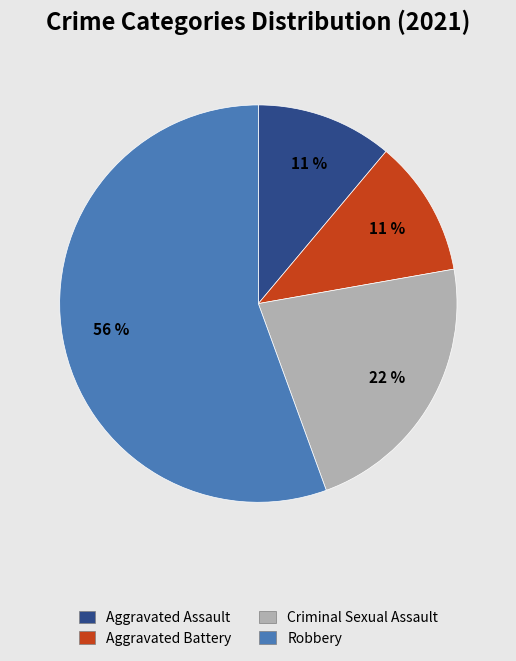

Between Aggravated Battery and Criminal Sexual Assault, which is larger?

Criminal Sexual Assault